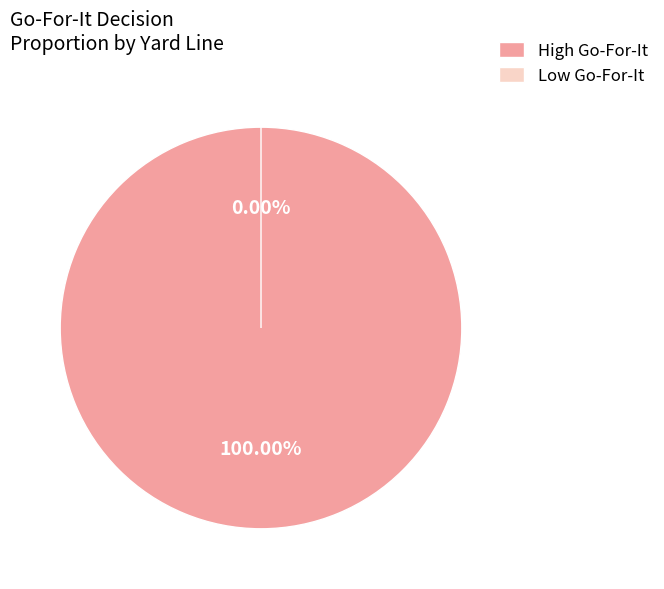

Does y=6 represent more than half of the total?

No